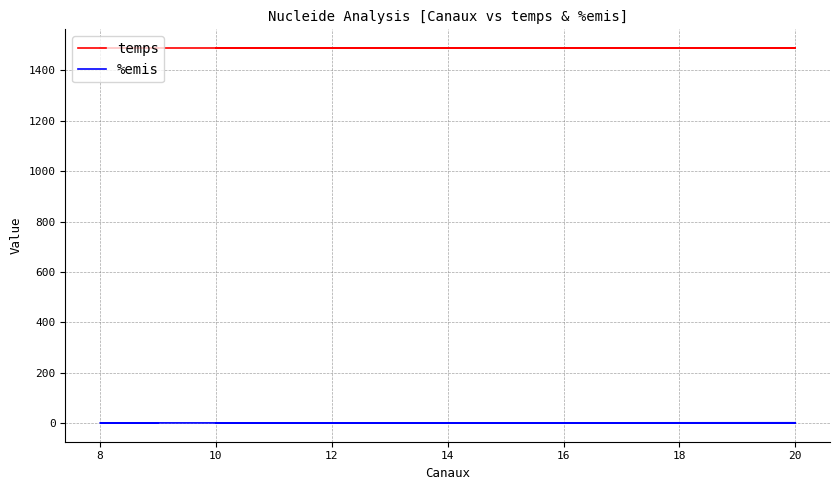

Which series has the largest total across all categories?

temps